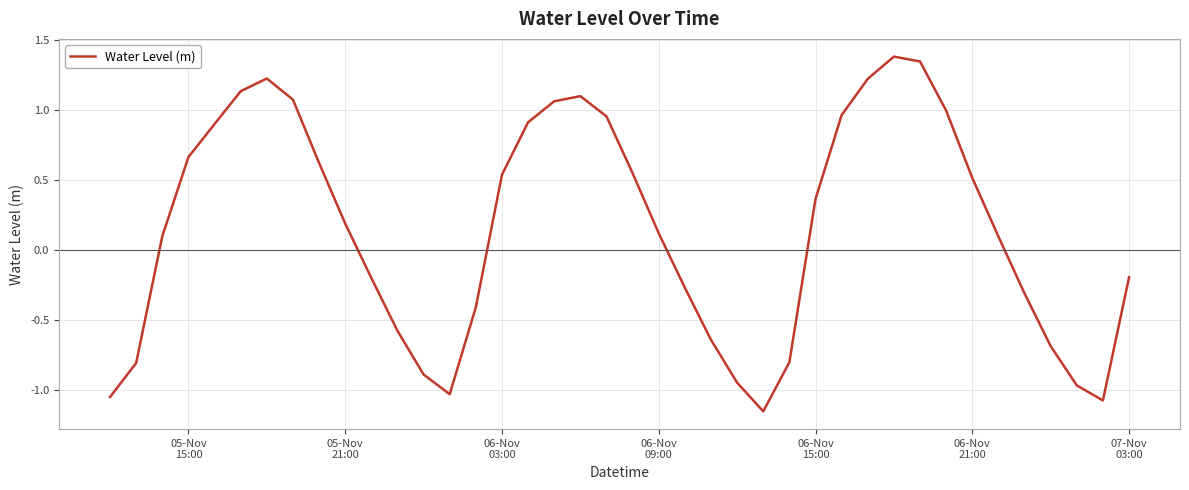

What is the greatest value displayed?

1.4